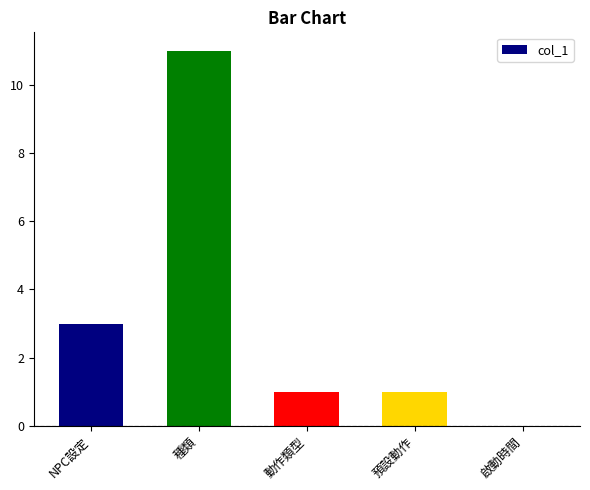

At which category does the chart reach its peak across all series?

種類